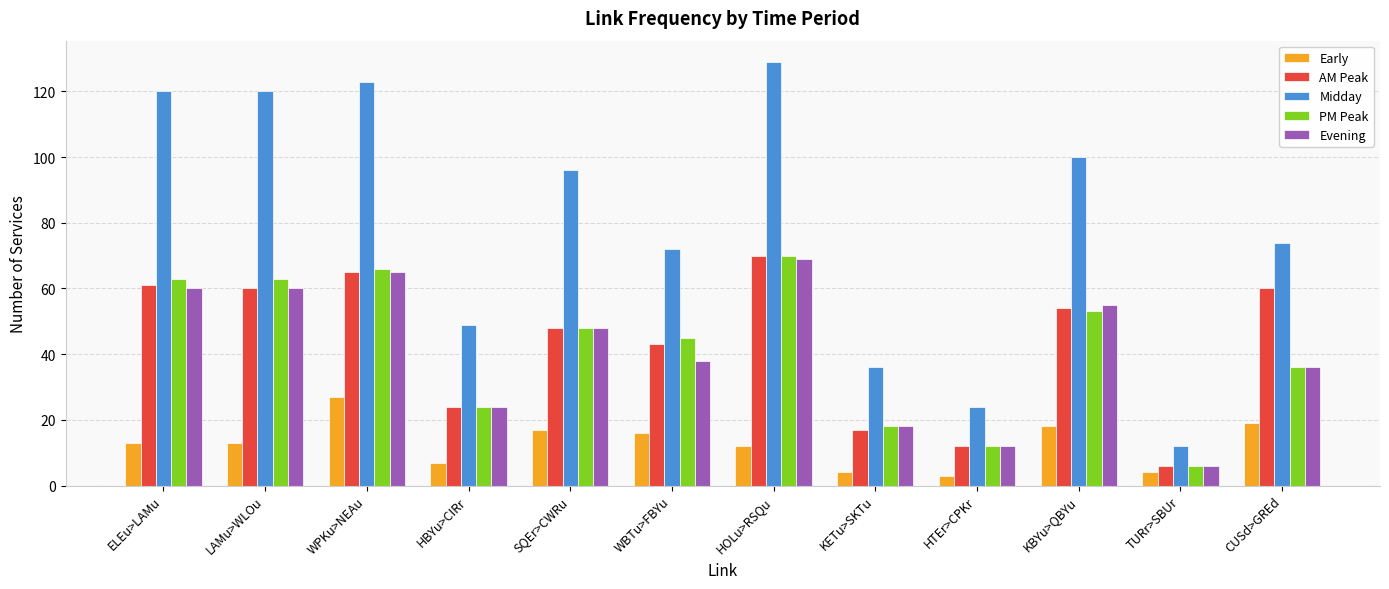

Reading left to right, what are all the values shown in this chart?

Early: 13	13	27	7	17	16	12	4	3	18	4	19
AM Peak: 61	60	65	24	48	43	70	17	12	54	6	60
Midday: 120	120	123	49	96	72	129	36	24	100	12	74
PM Peak: 63	63	66	24	48	45	70	18	12	53	6	36
Evening: 60	60	65	24	48	38	69	18	12	55	6	36